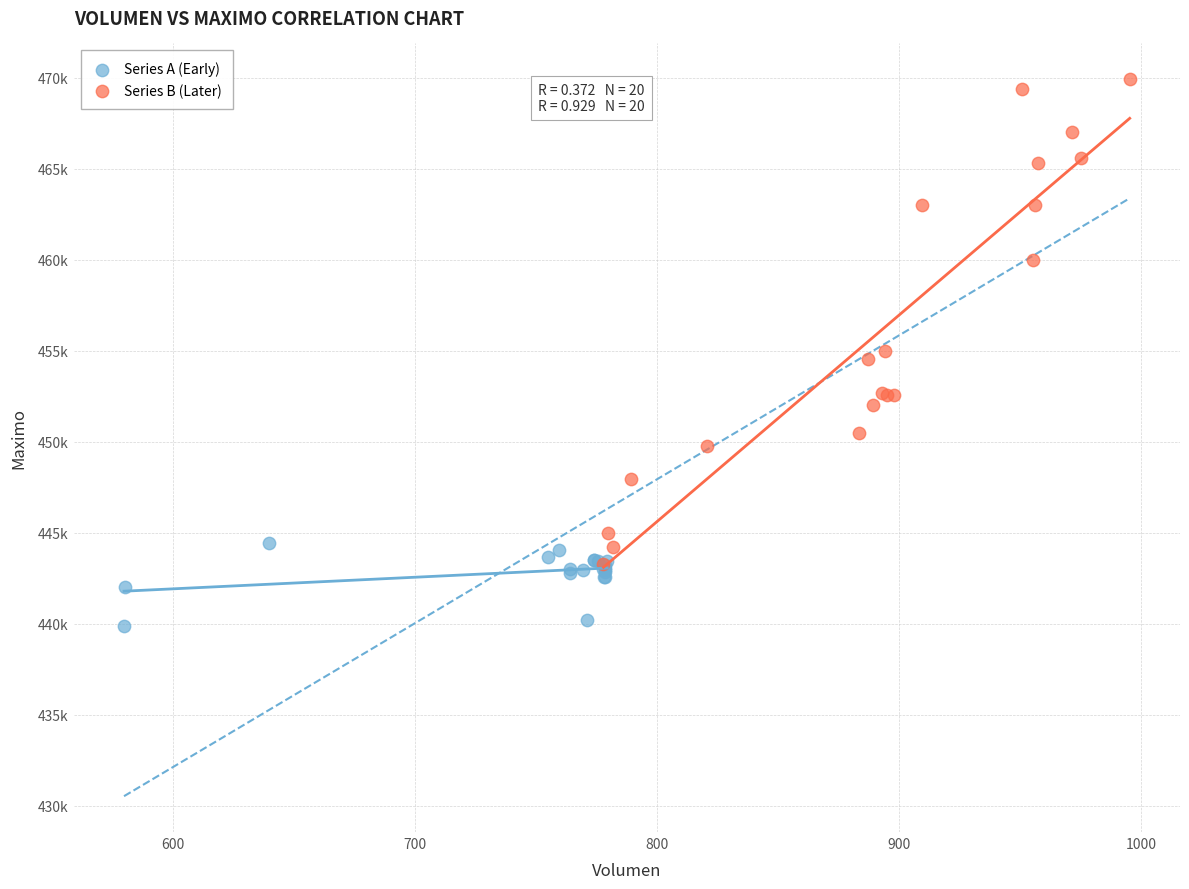

What are all the series names shown in the legend?

Series A (Early), Series B (Later)